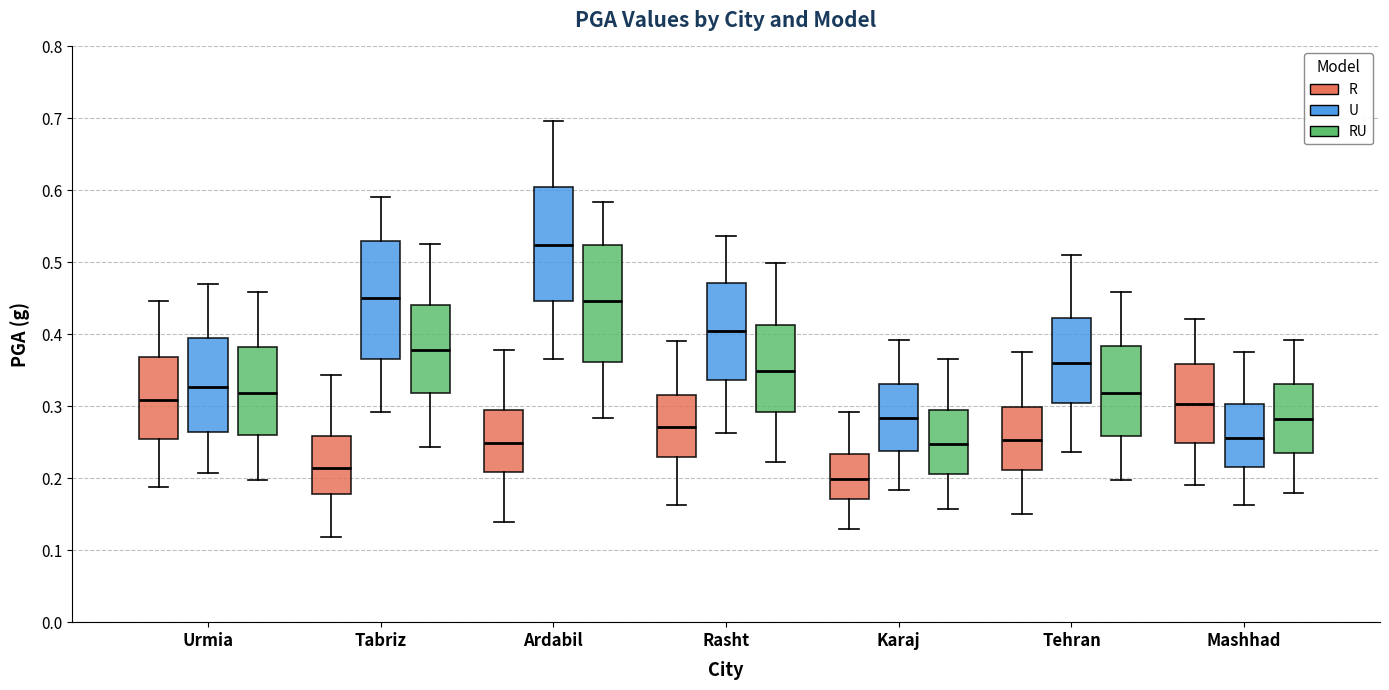

Reading left to right, read every box against the y-axis: the position of its median line, the range the box covers, and the ends of its whiskers. The values are not printed on the chart, so give them approximately, as read against the axis.

Urmia (R): median 0.31, box 0.25 to 0.37, whiskers 0.19 to 0.45
Urmia (U): median 0.33, box 0.26 to 0.39, whiskers 0.21 to 0.47
Urmia (RU): median 0.32, box 0.26 to 0.38, whiskers 0.20 to 0.46
Tabriz (R): median 0.21, box 0.18 to 0.26, whiskers 0.12 to 0.34
Tabriz (U): median 0.45, box 0.37 to 0.53, whiskers 0.29 to 0.59
Tabriz (RU): median 0.38, box 0.32 to 0.44, whiskers 0.24 to 0.53
Ardabil (R): median 0.25, box 0.21 to 0.29, whiskers 0.14 to 0.38
Ardabil (U): median 0.52, box 0.45 to 0.60, whiskers 0.37 to 0.70
Ardabil (RU): median 0.45, box 0.36 to 0.52, whiskers 0.28 to 0.58
Rasht (R): median 0.27, box 0.23 to 0.32, whiskers 0.16 to 0.39
Rasht (U): median 0.40, box 0.34 to 0.47, whiskers 0.26 to 0.54
Rasht (RU): median 0.35, box 0.29 to 0.41, whiskers 0.22 to 0.50
Karaj (R): median 0.20, box 0.17 to 0.23, whiskers 0.13 to 0.29
Karaj (U): median 0.28, box 0.24 to 0.33, whiskers 0.18 to 0.39
Karaj (RU): median 0.25, box 0.21 to 0.30, whiskers 0.16 to 0.37
Tehran (R): median 0.25, box 0.21 to 0.30, whiskers 0.15 to 0.38
Tehran (U): median 0.36, box 0.30 to 0.42, whiskers 0.24 to 0.51
Tehran (RU): median 0.32, box 0.26 to 0.38, whiskers 0.20 to 0.46
Mashhad (R): median 0.30, box 0.25 to 0.36, whiskers 0.19 to 0.42
Mashhad (U): median 0.26, box 0.22 to 0.30, whiskers 0.16 to 0.38
Mashhad (RU): median 0.28, box 0.24 to 0.33, whiskers 0.18 to 0.39